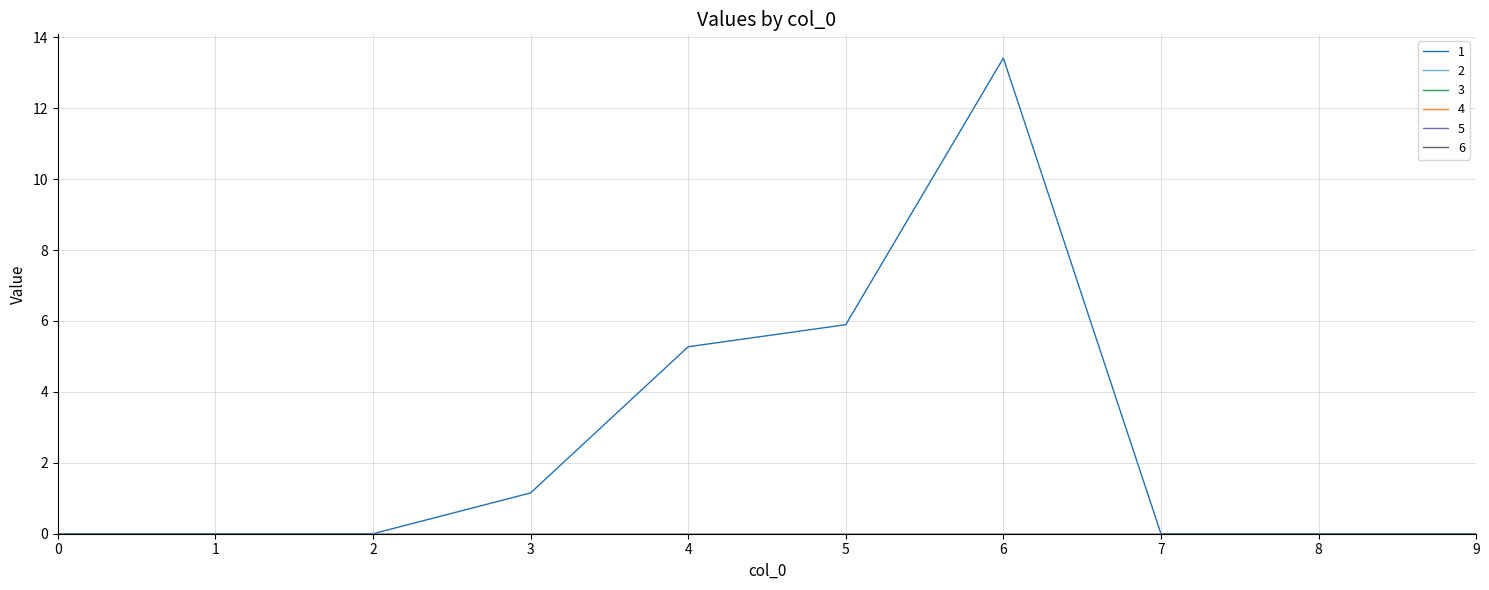

At which category is the sum across all series the highest?

6